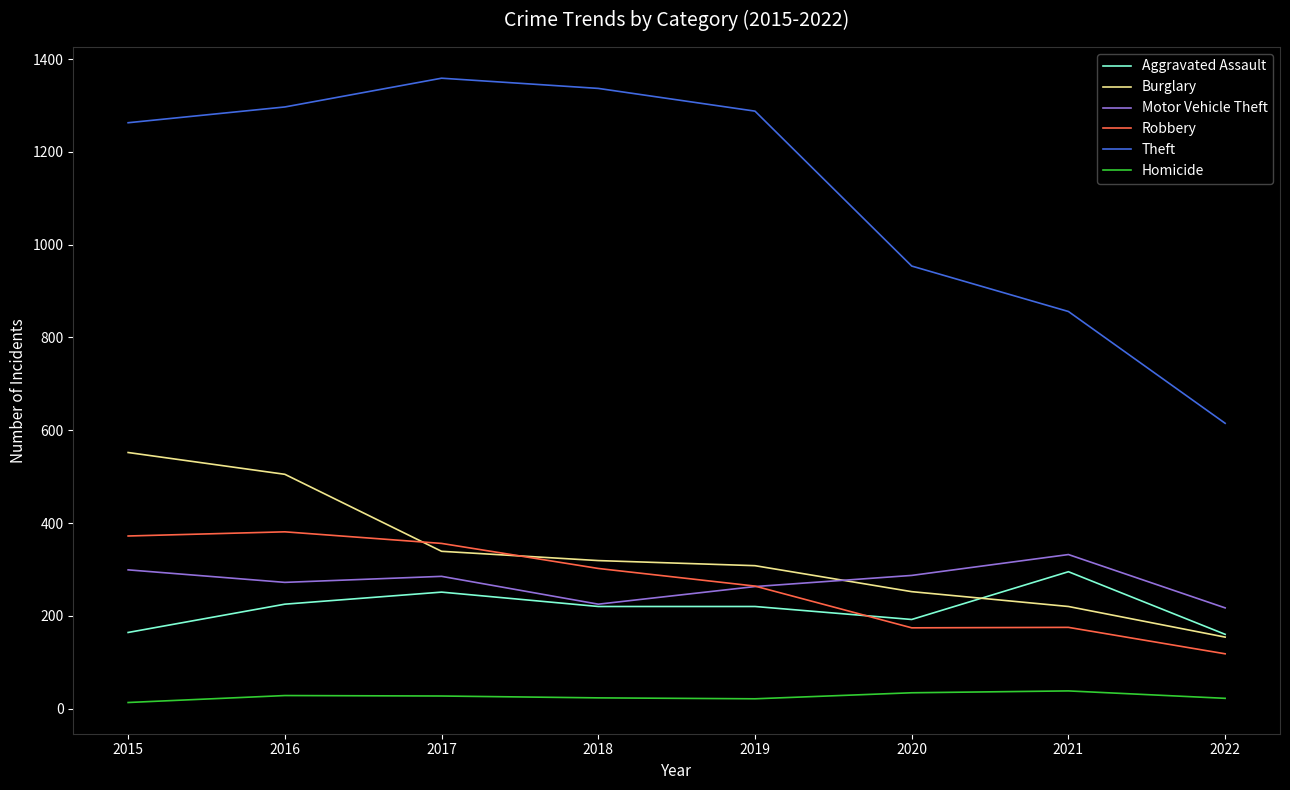

At which label does Burglary first exceed 319?

2015